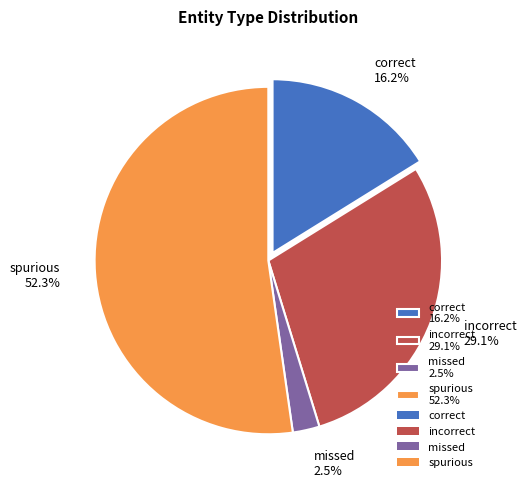

Count the number of slices in the pie.

4